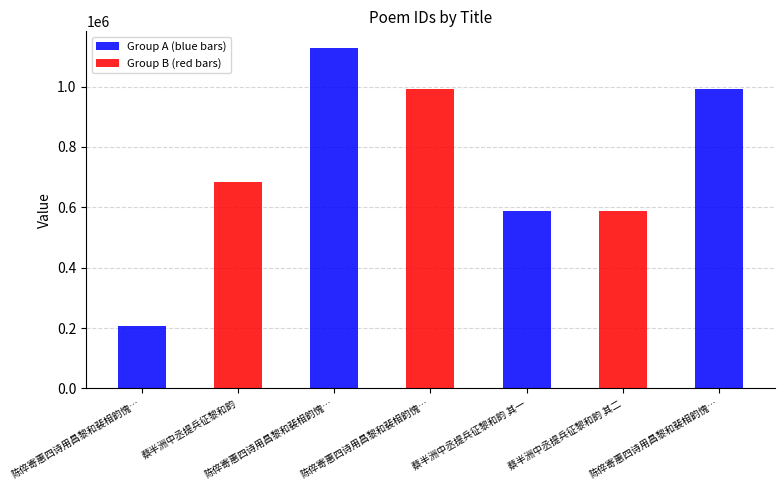

What is the sum of the values at 陈倅寄惠四诗用昌黎和裴相韵愧不能当也走笔 and 蔡半洲中丞提兵征黎和韵 其一?

793898